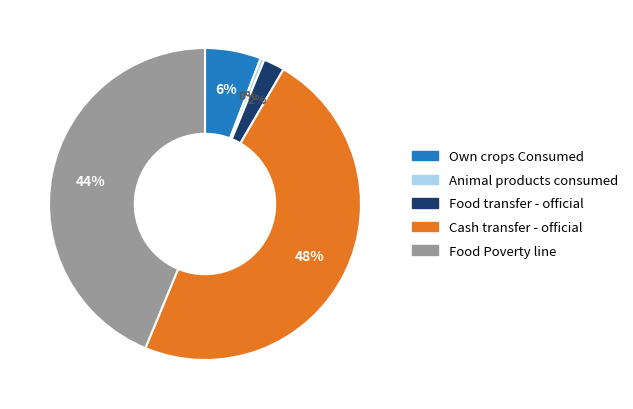

Which slice is the smallest?

Animal products consumed